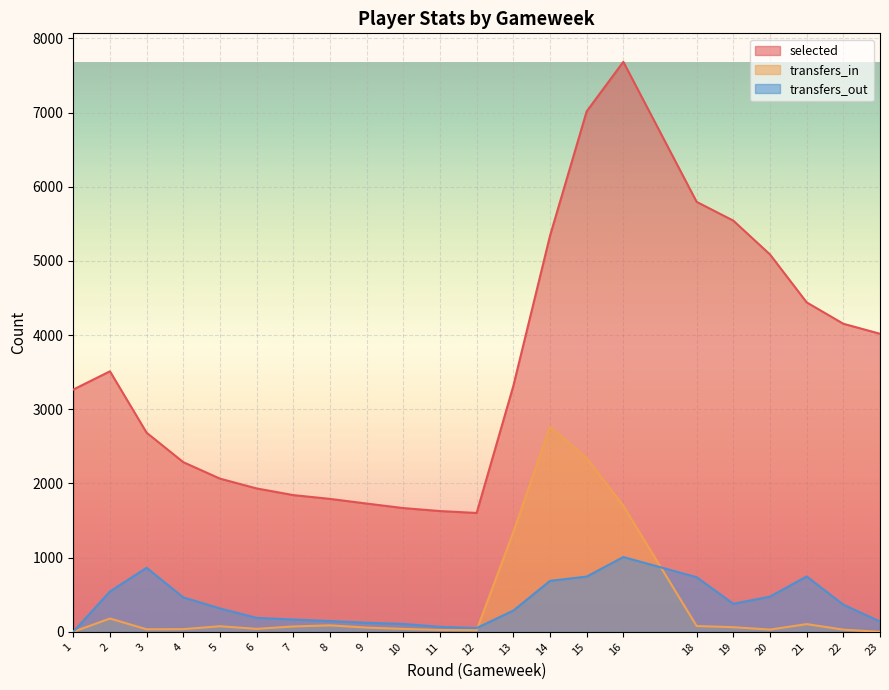

At 22, list the series in order from smallest to largest.

transfers_in, transfers_out, selected